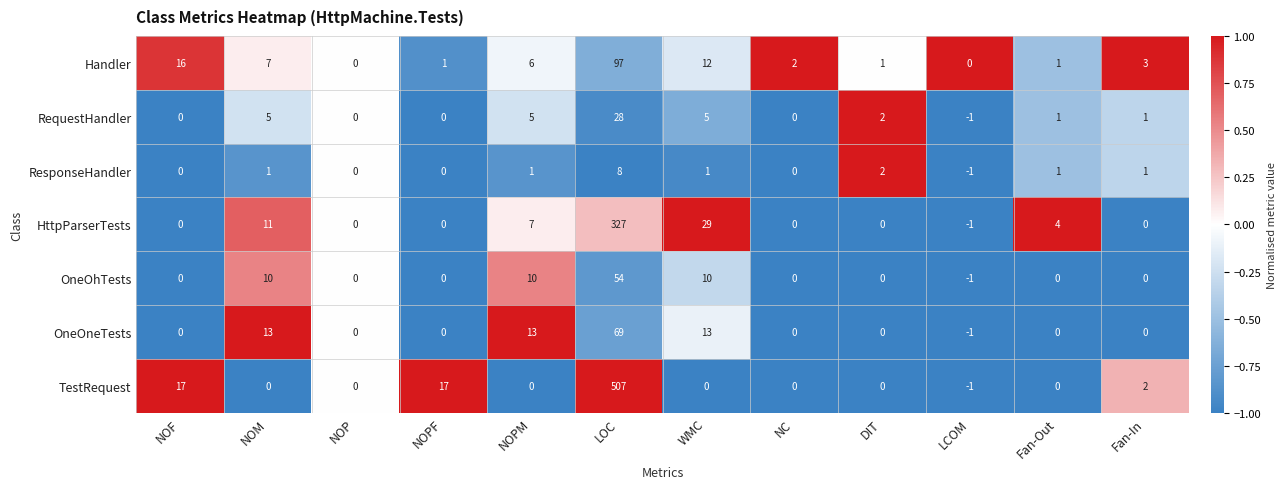

Read the Handler value at NOM, to the nearest 5.

5